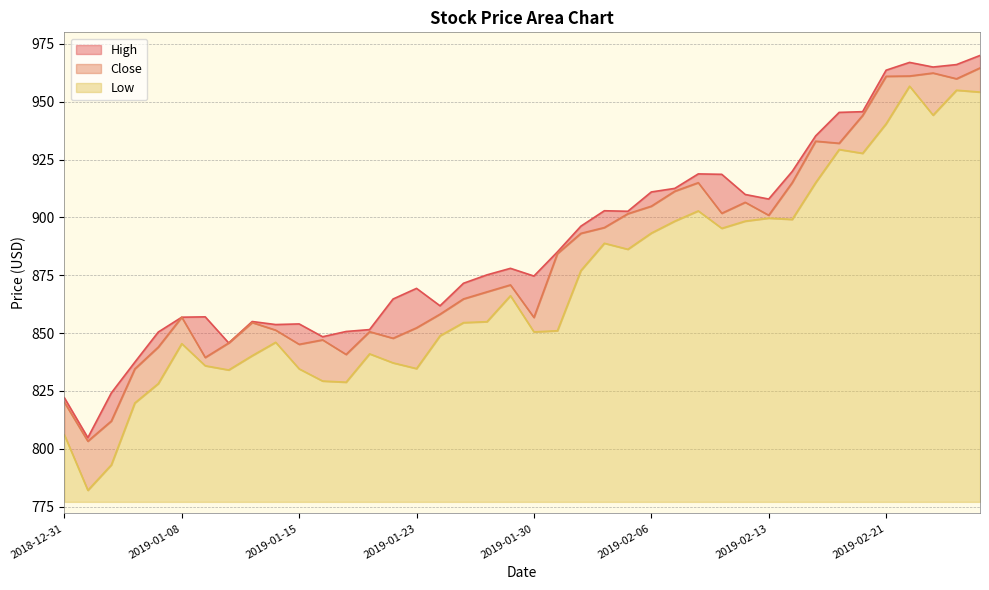

What is the total value across all series at 2019-02-22?

2884.8